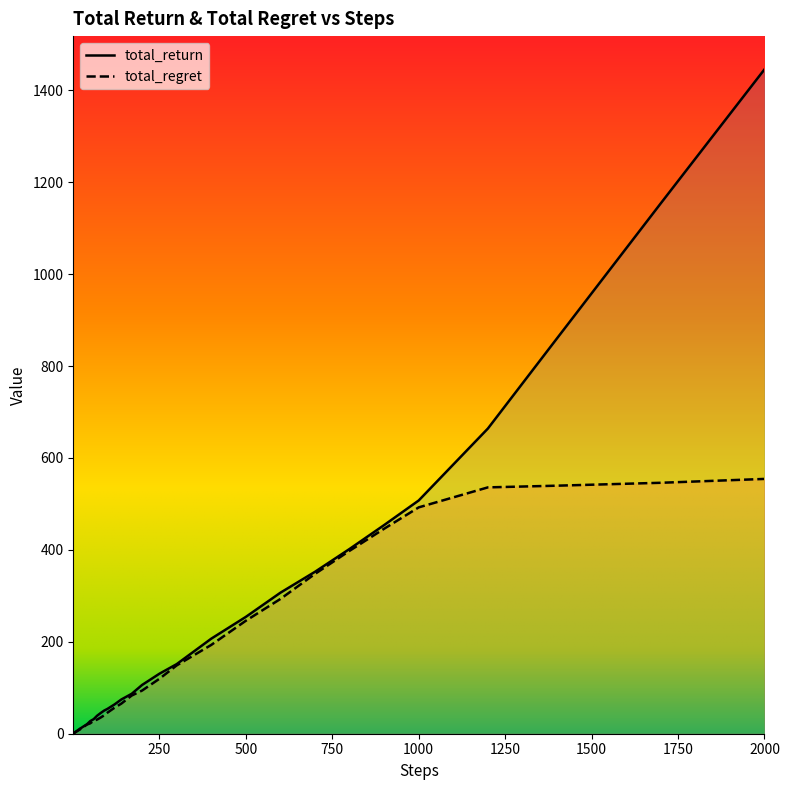

At which category is the sum across all series the highest?

2000